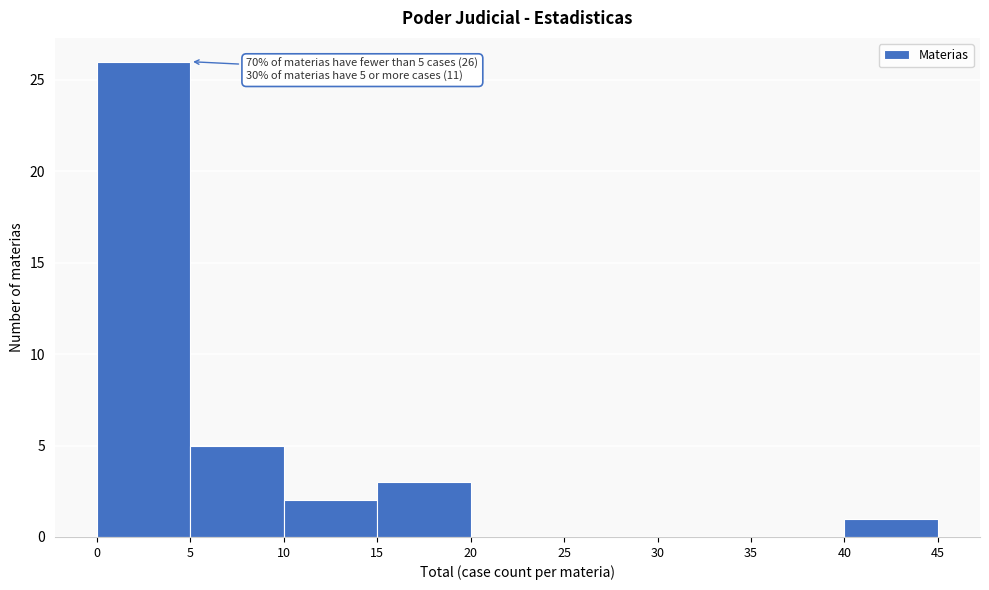

Which range on the x-axis has the tallest bar?

0 to 5